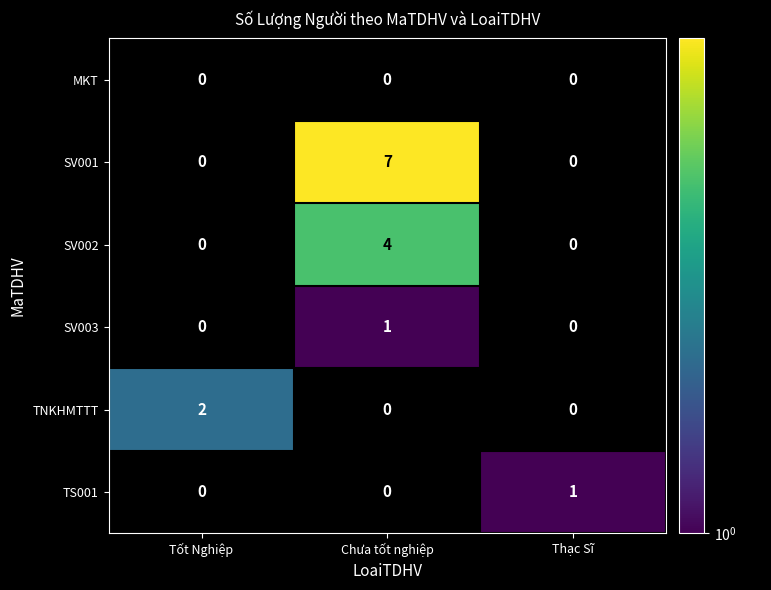

Is it true that SV003 equals 2 at Chưa tốt nghiệp?

False